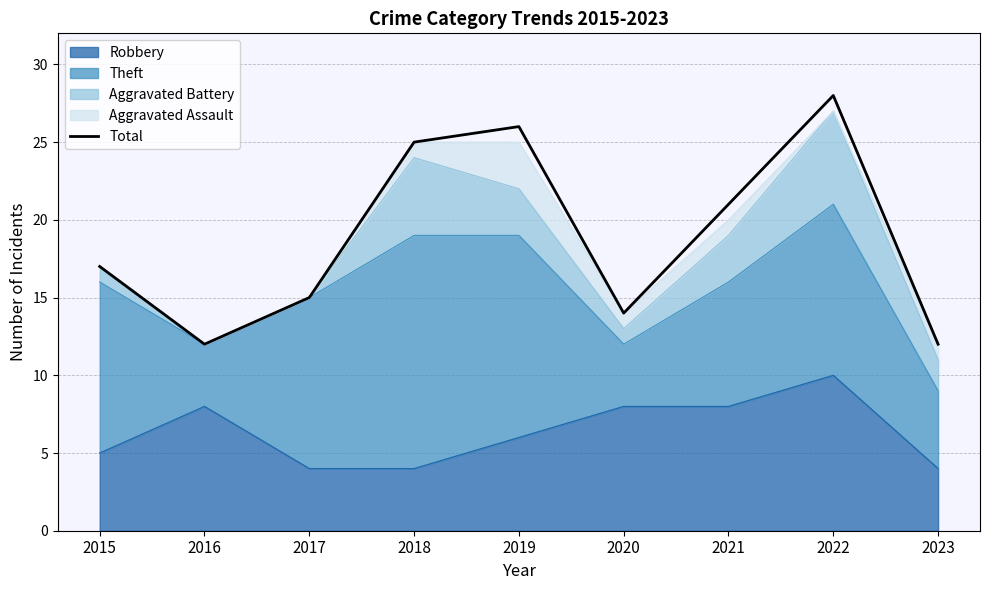

Reading left to right, list all the values displayed in this chart.

17	12	15	25	26	14	21	28	12